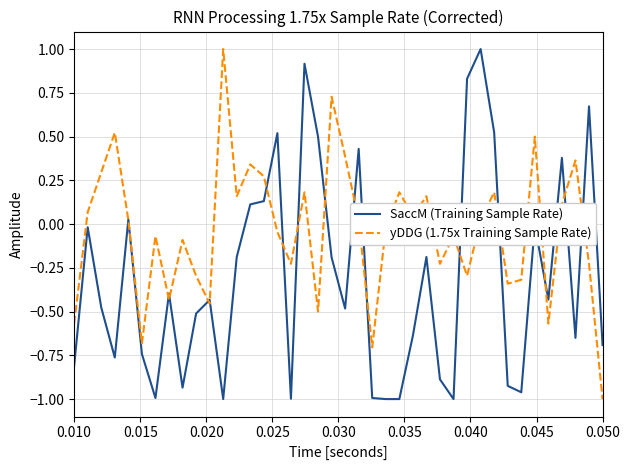

List the series in order of their overall mean, highest first.

yDDG (1.75x Training Sample Rate), SaccM (Training Sample Rate)